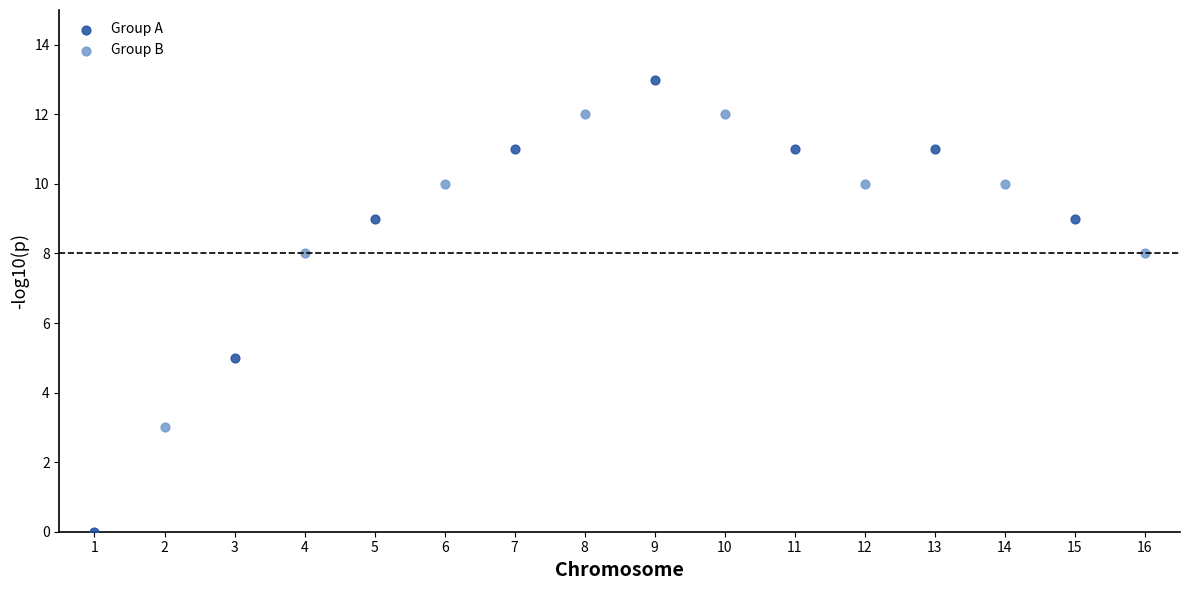

Which series reaches the minimum Y coordinate?

Group A